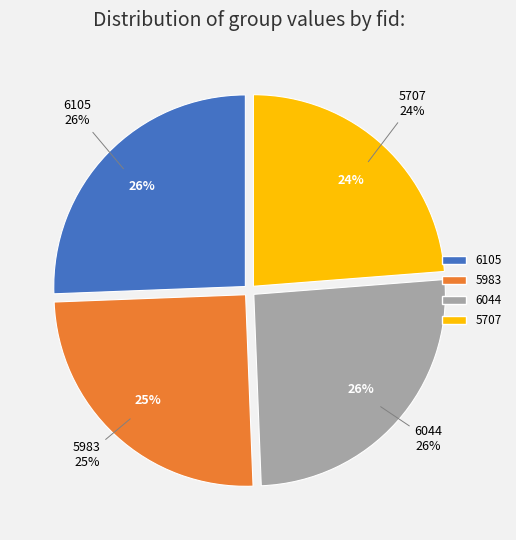

To the nearest percent, what portion does 6044 represent?

26%